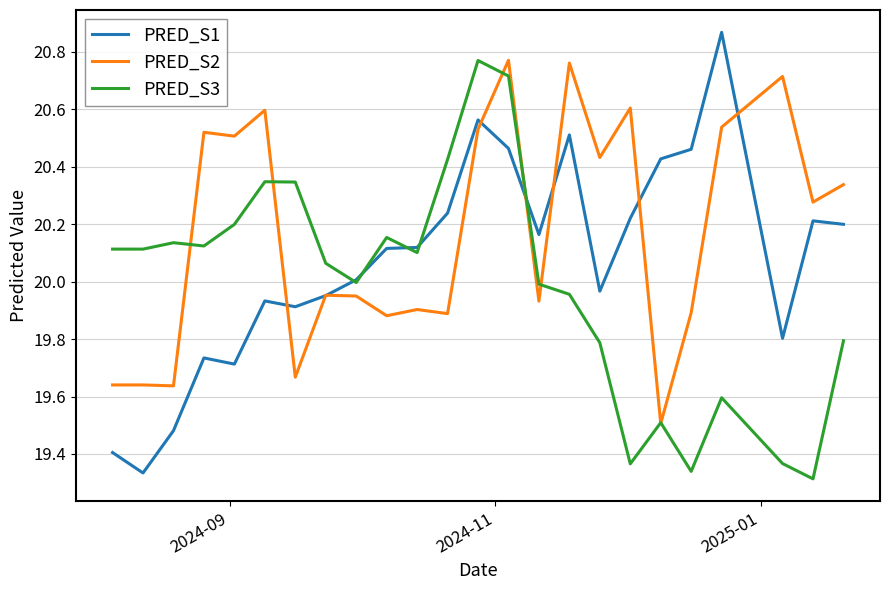

Rank the series by their average value, from lowest to highest.

PRED_S3, PRED_S1, PRED_S2